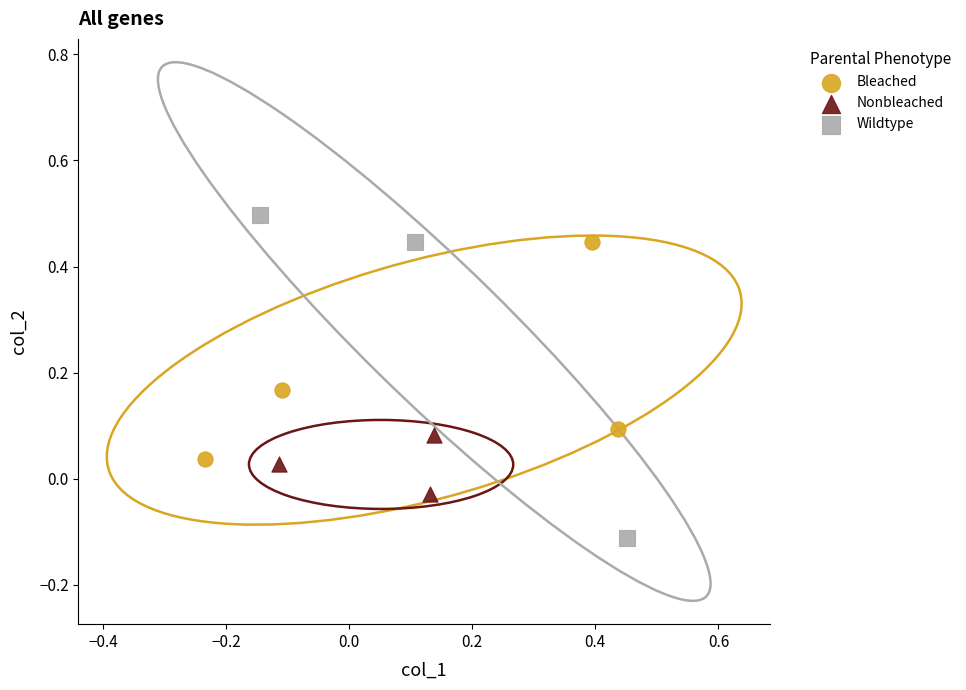

Which series contains the highest Y value?

Wildtype